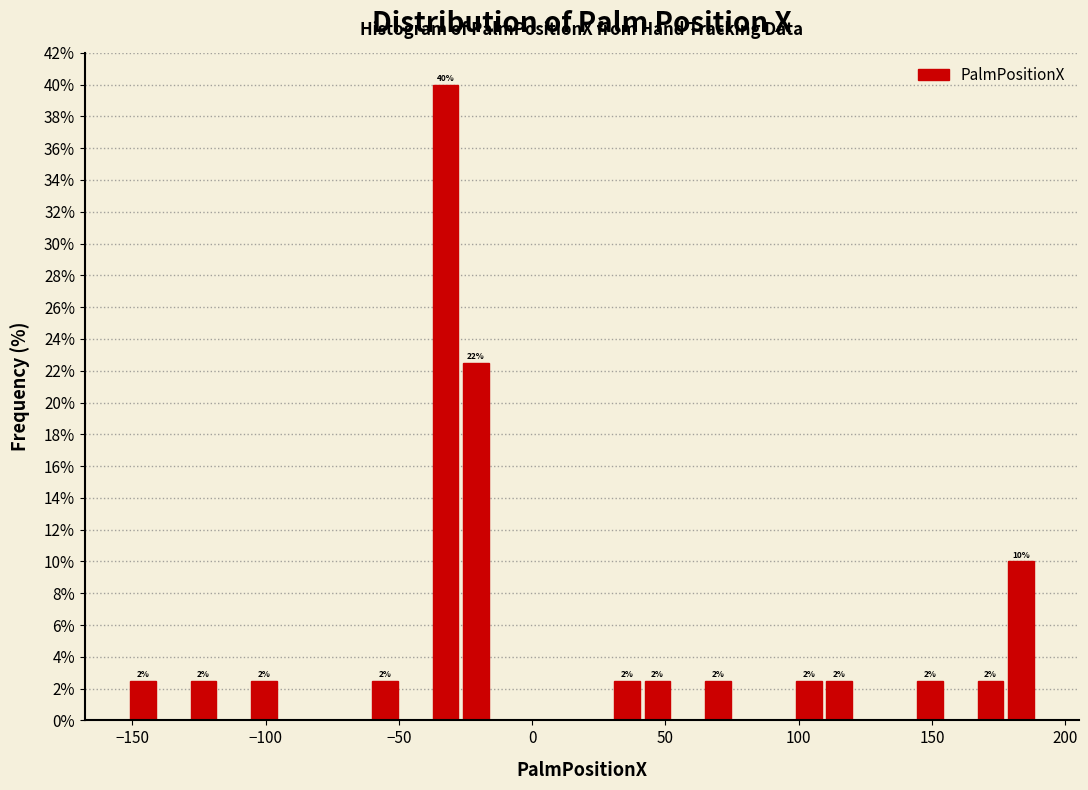

Read against the x-axis, roughly where is the centre of the tallest bar?

-30